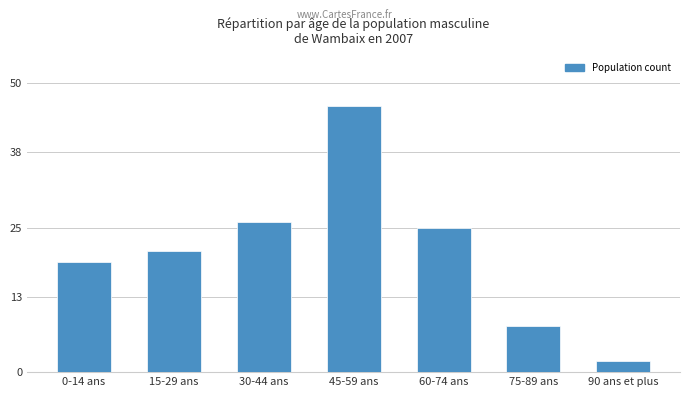

Reading left to right, extract all data points from this chart.

19	21	26	46	25	8	2